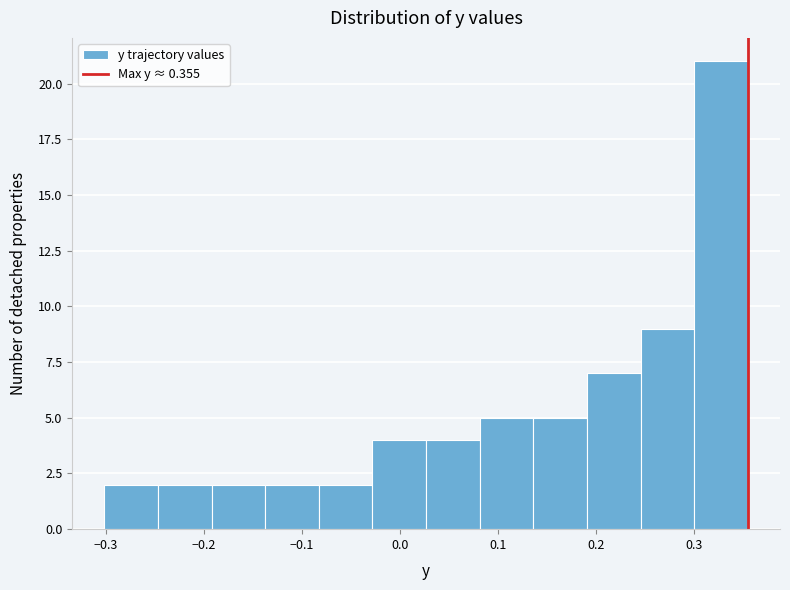

Which range on the x-axis has the tallest bar?

0.30 to 0.35